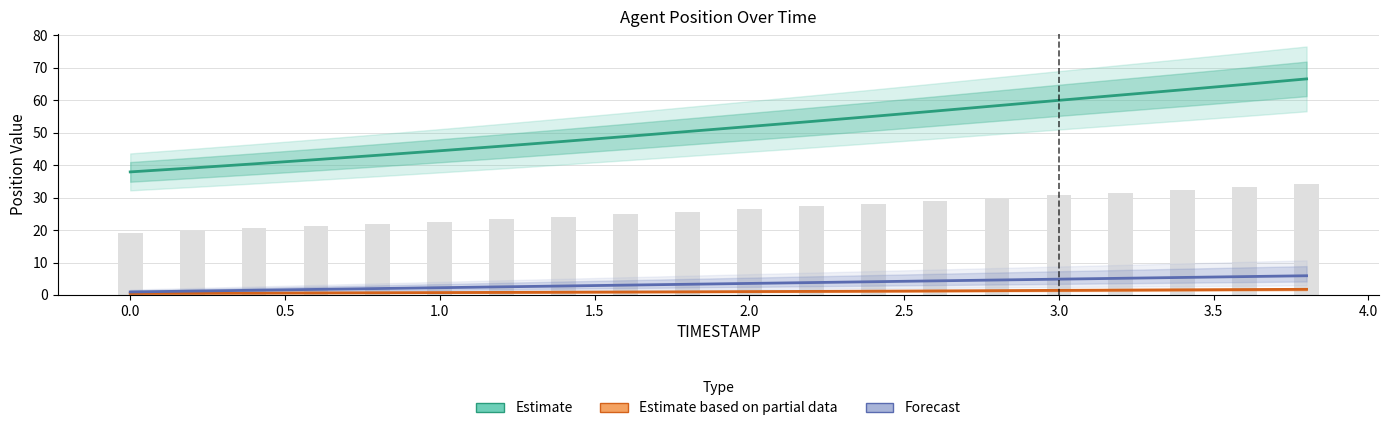

What is the value of the Estimate based on partial data bar at the 14th from the left?

1.2